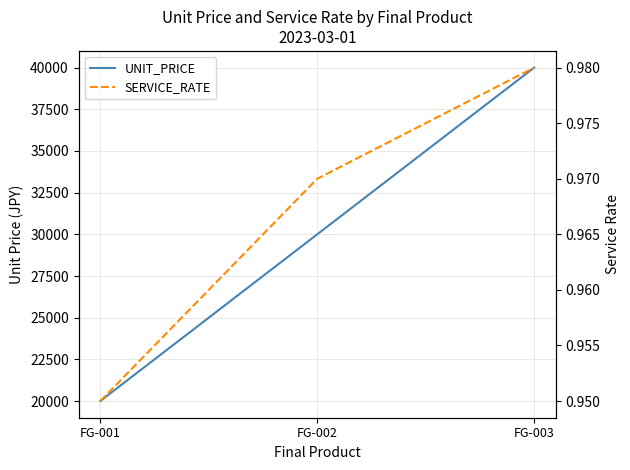

The value of SERVICE_RATE at FG-002 is 1.5. True or false?

False